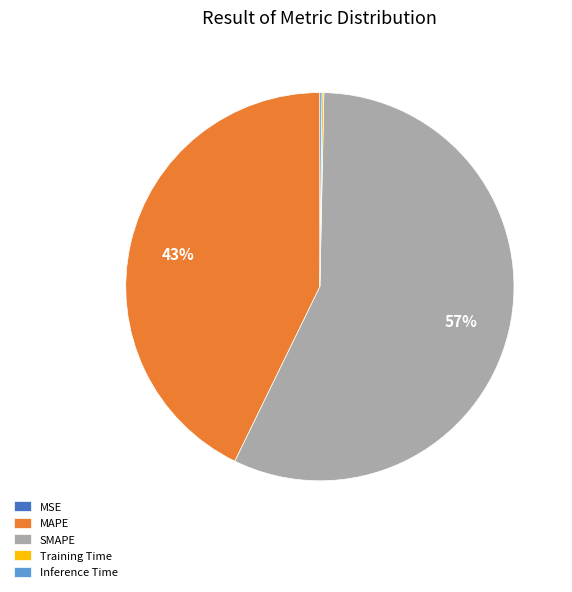

True or false: SMAPE accounts for 57% of the total.

True